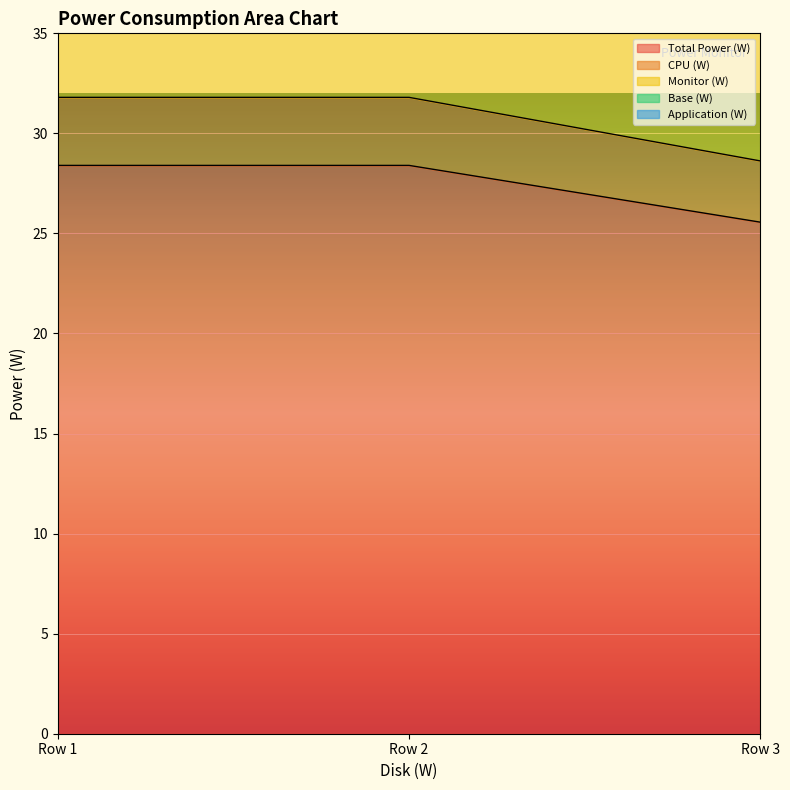

How many distinct data groups are displayed?

5